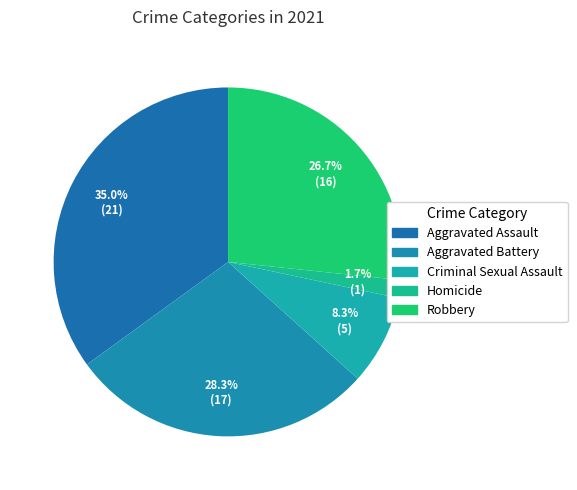

True or false: Robbery accounts for 27% of the total.

True